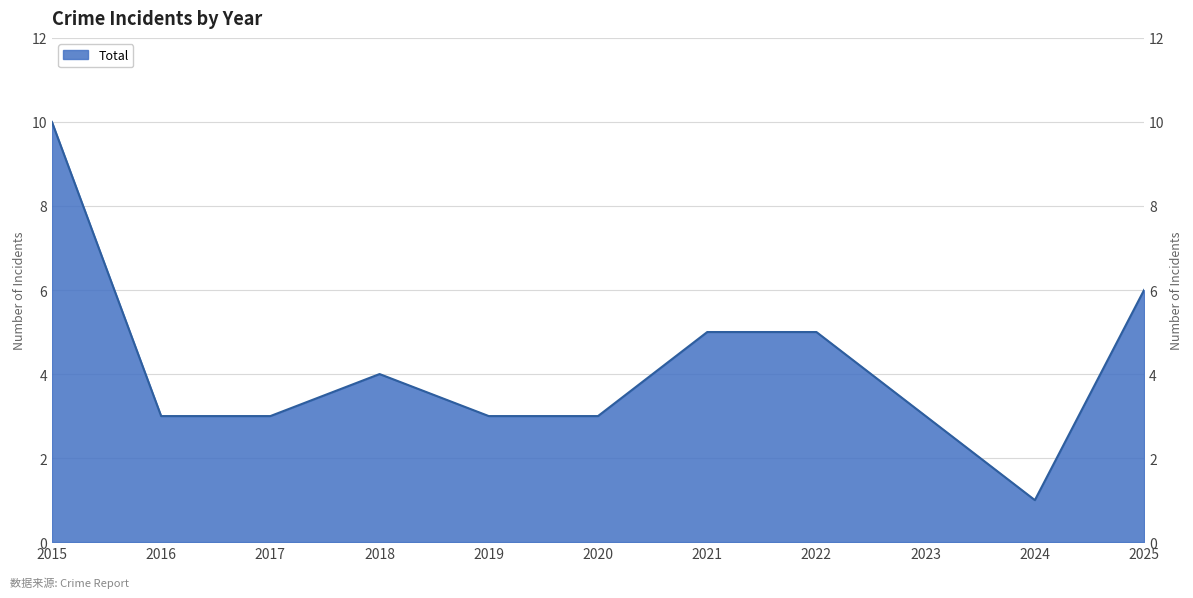

How many interior local valleys (lower than both neighbors) does the data have?

1